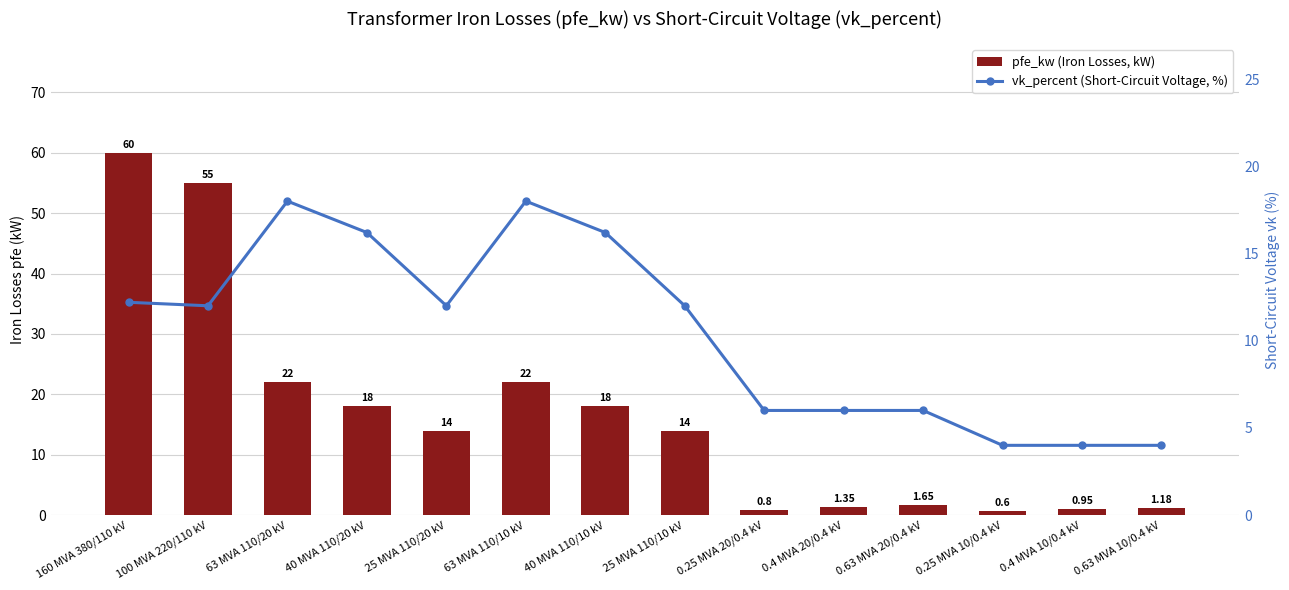

At how many categories does at least one series exceed 37?

2